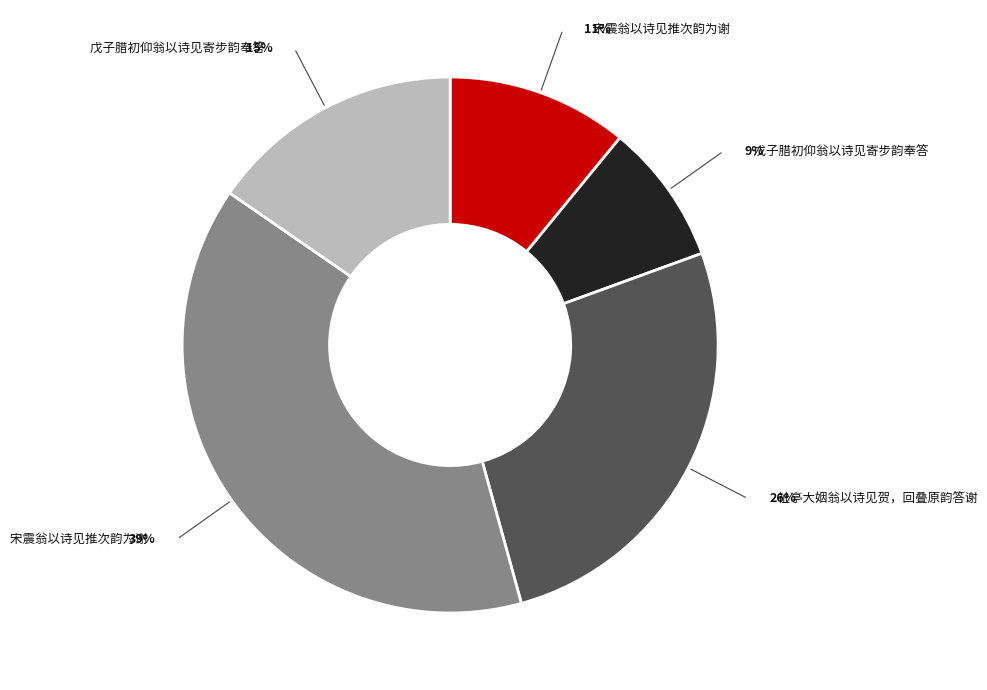

To the nearest percent, what is the difference between the largest and smallest slice percentages?

30%